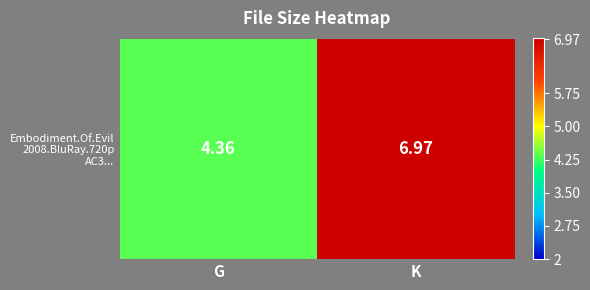

Reading left to right, what are all the values shown in this chart?

G=4.4	K=7.0